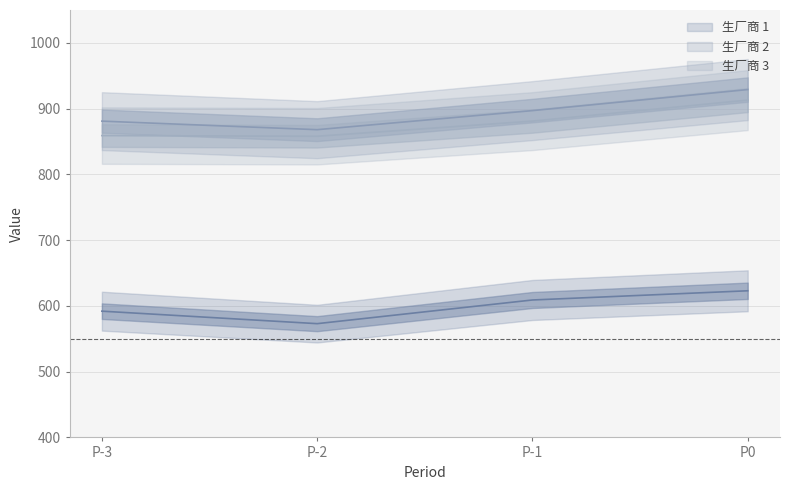

What are all the series names shown in the legend?

生厂商 1, 生厂商 2, 生厂商 3